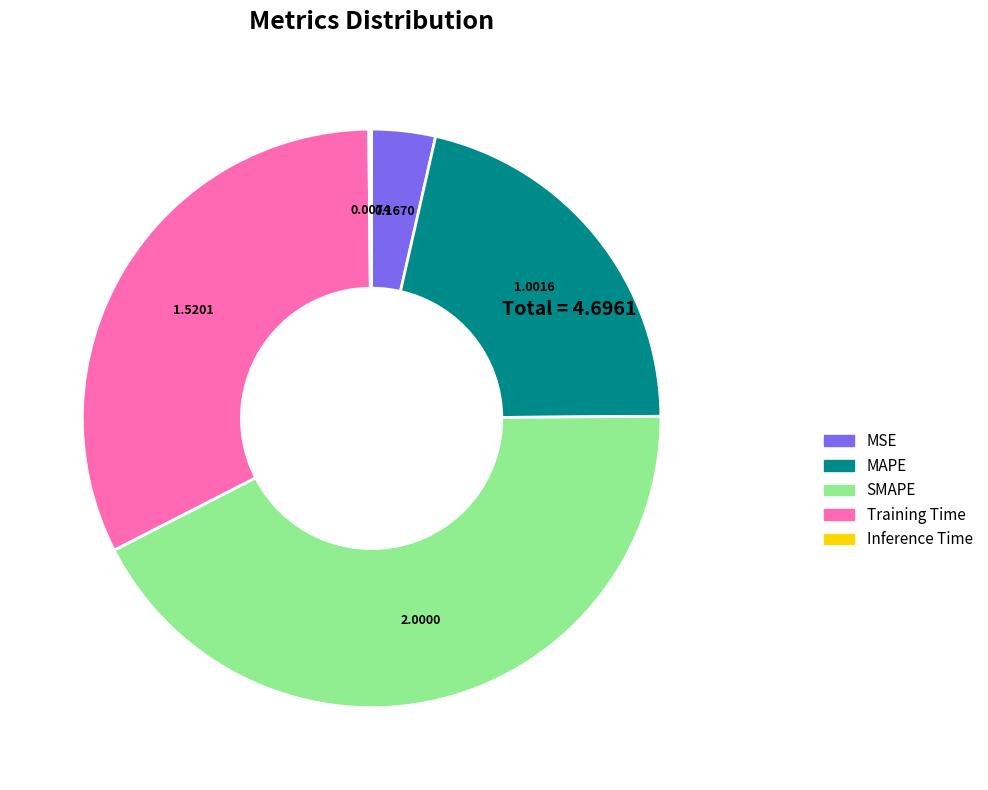

Between MSE and Training Time, which is larger?

Training Time